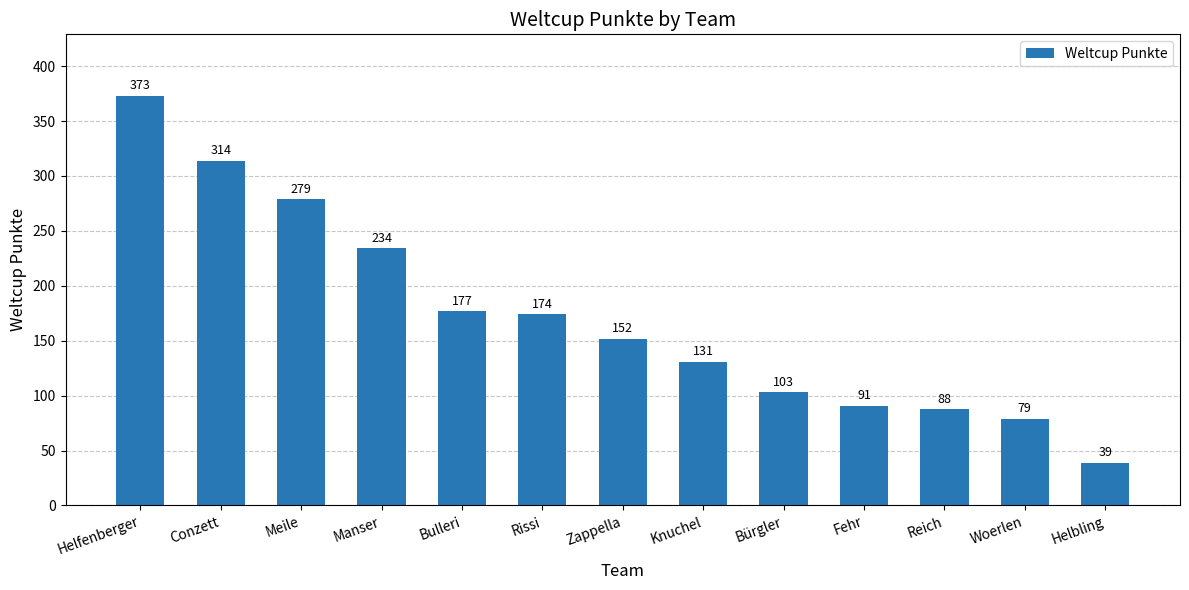

How many bars are there in total?

13